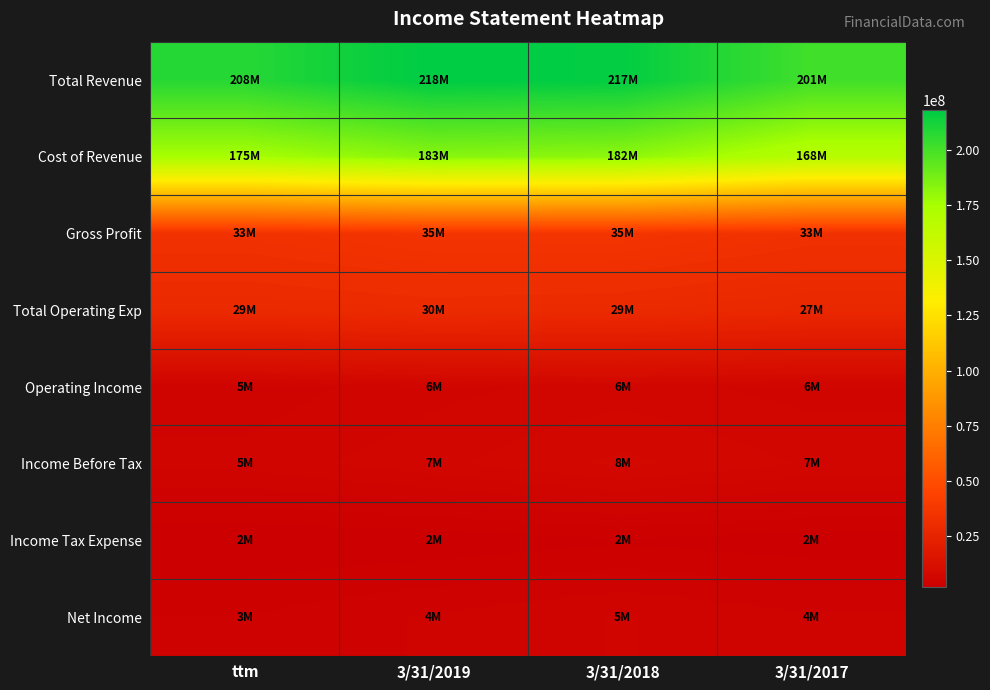

At which category does the chart reach its minimum across all series?

ttm